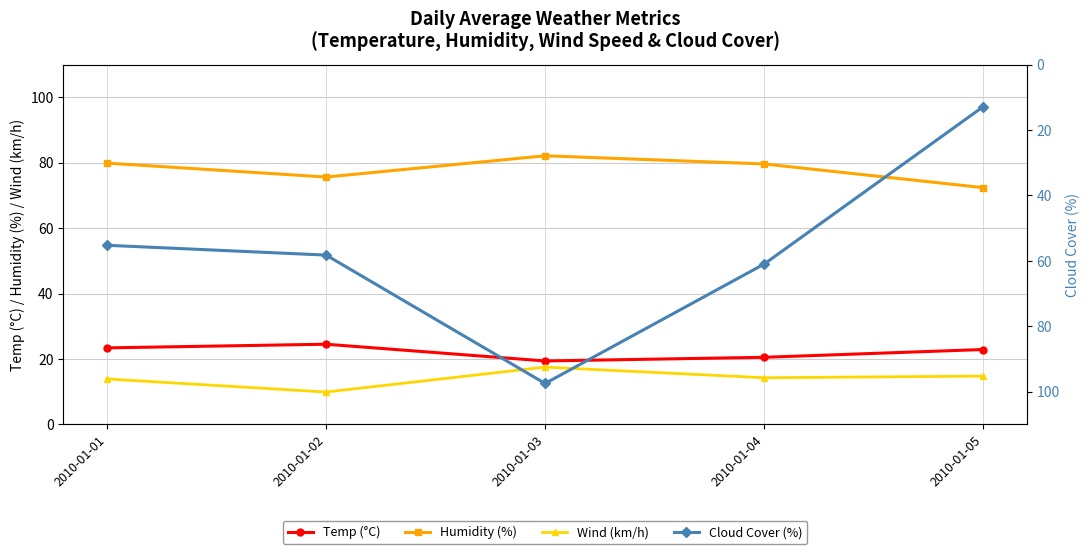

What is the difference between the maximum and minimum values in the Wind (km/h) series?

7.6